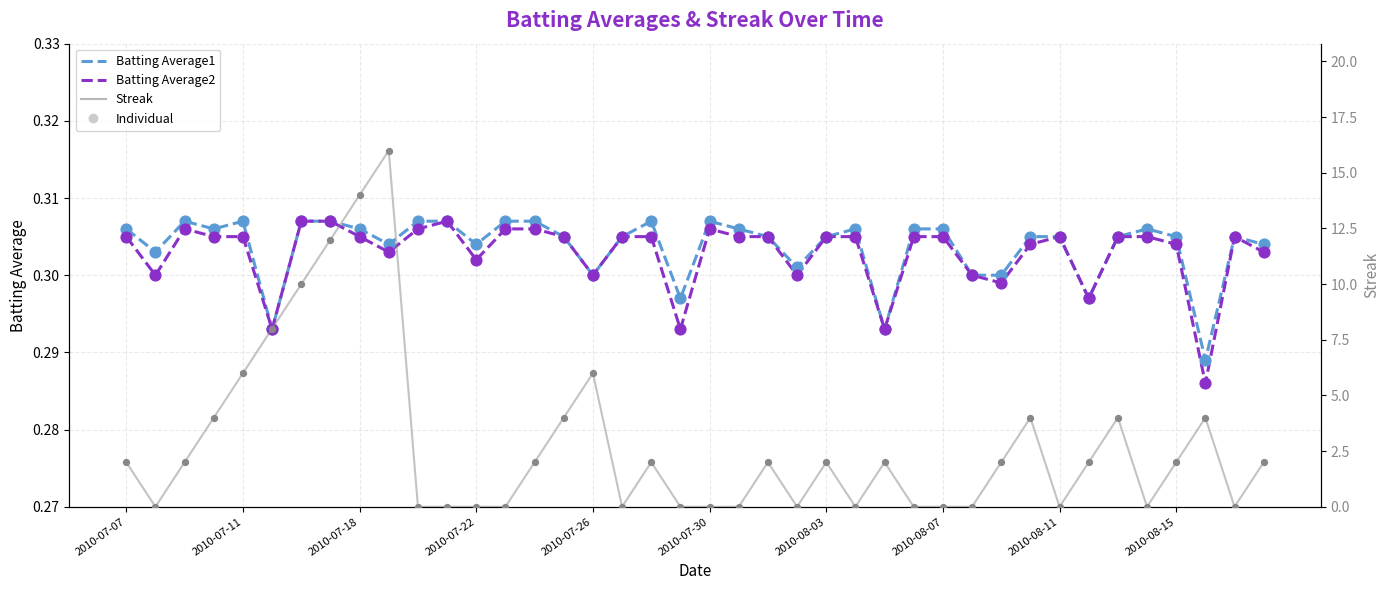

What is the total value across all series at 39?

2.6